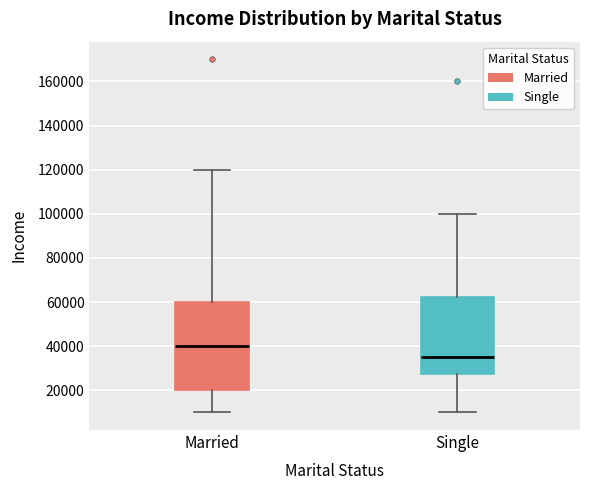

Which box has the lowest median line?

Single